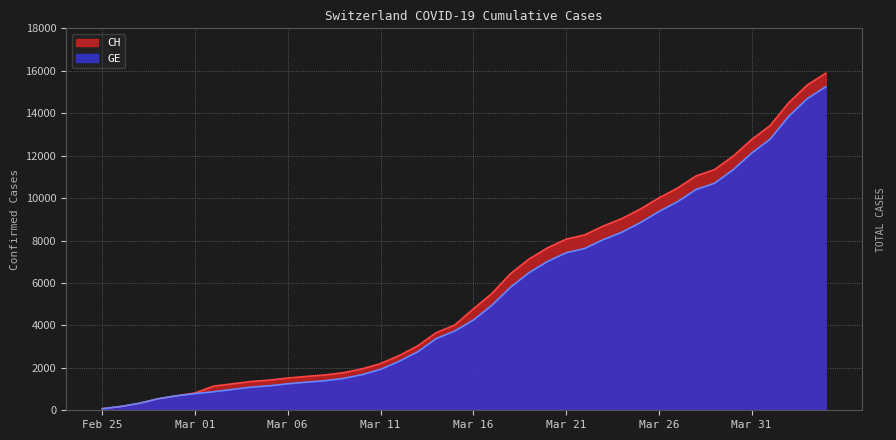

True or false: CH and GE intersect in this chart.

False